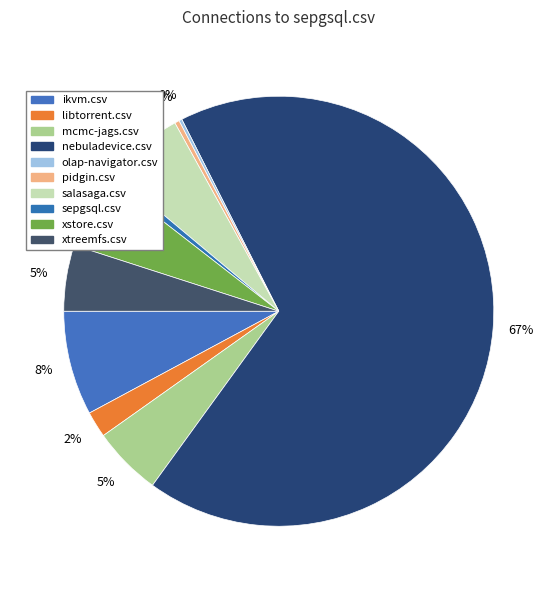

Is there a majority slice in this chart?

Yes